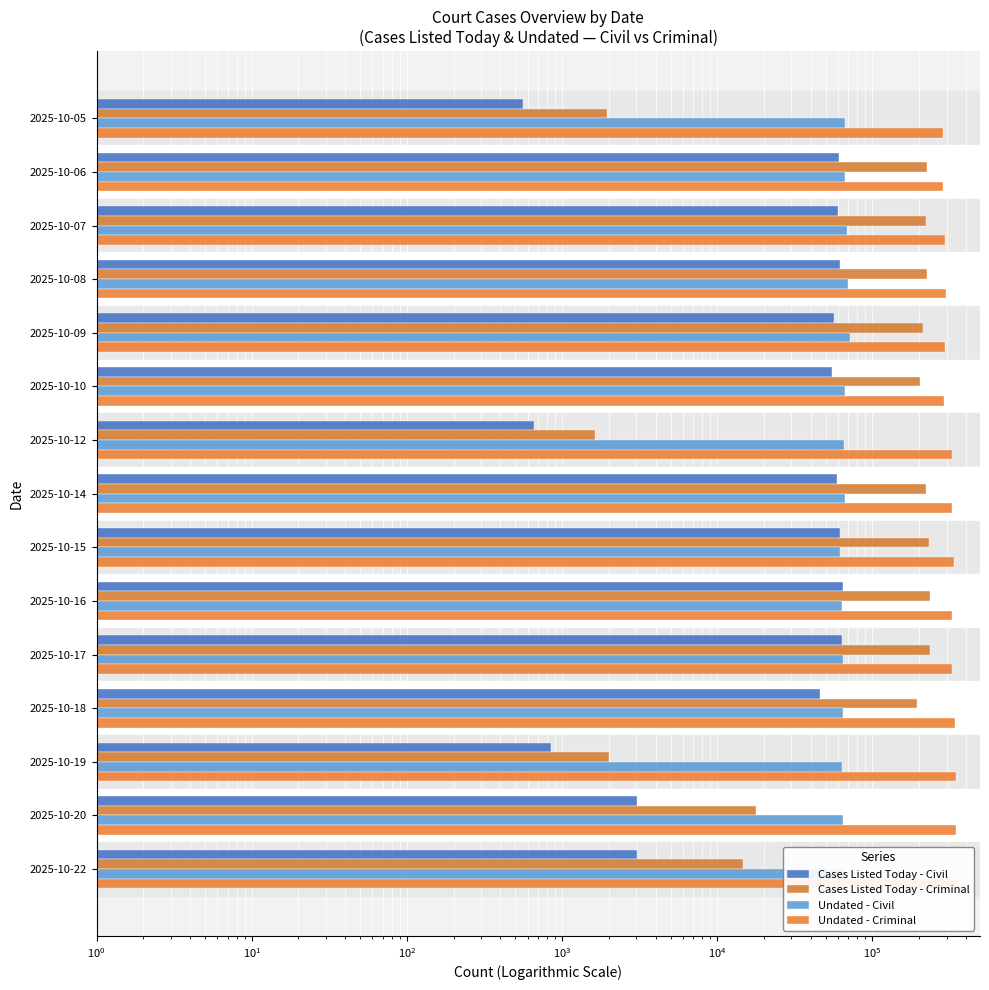

Reading right to left, list all the values displayed in this chart.

Cases Listed Today - Civil: 3016	3046	846	45638	63979	64195	61599	59299	657	54985	56302	62070	60008	60425	560
Cases Listed Today - Criminal: 14539	17854	2012	192886	233570	234843	232425	221615	1621	201617	210994	225752	222065	223143	1941
Undated - Civil: 65816	64327	63688	64351	64781	63198	61935	66111	65067	66171	71275	69173	68836	66241	66047
Undated - Criminal: 356946	343867	343740	339803	327199	324855	333576	327031	323011	288089	294118	298716	293498	283332	284244